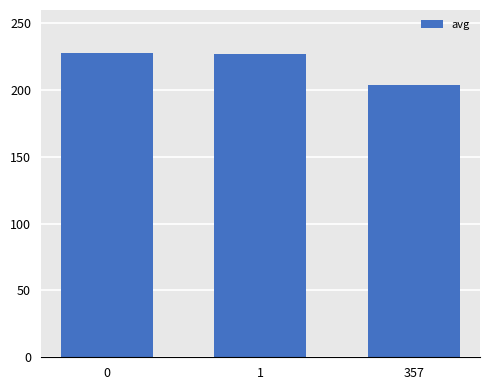

What is the sum of the values at 357 and 1?

431.3